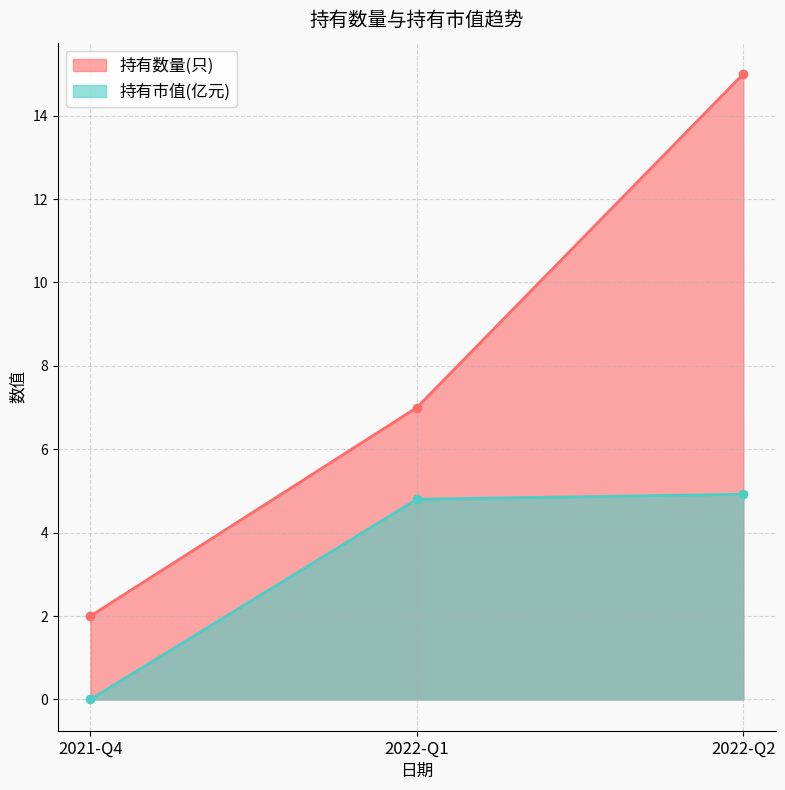

Does the chart have visible grid lines?

Yes